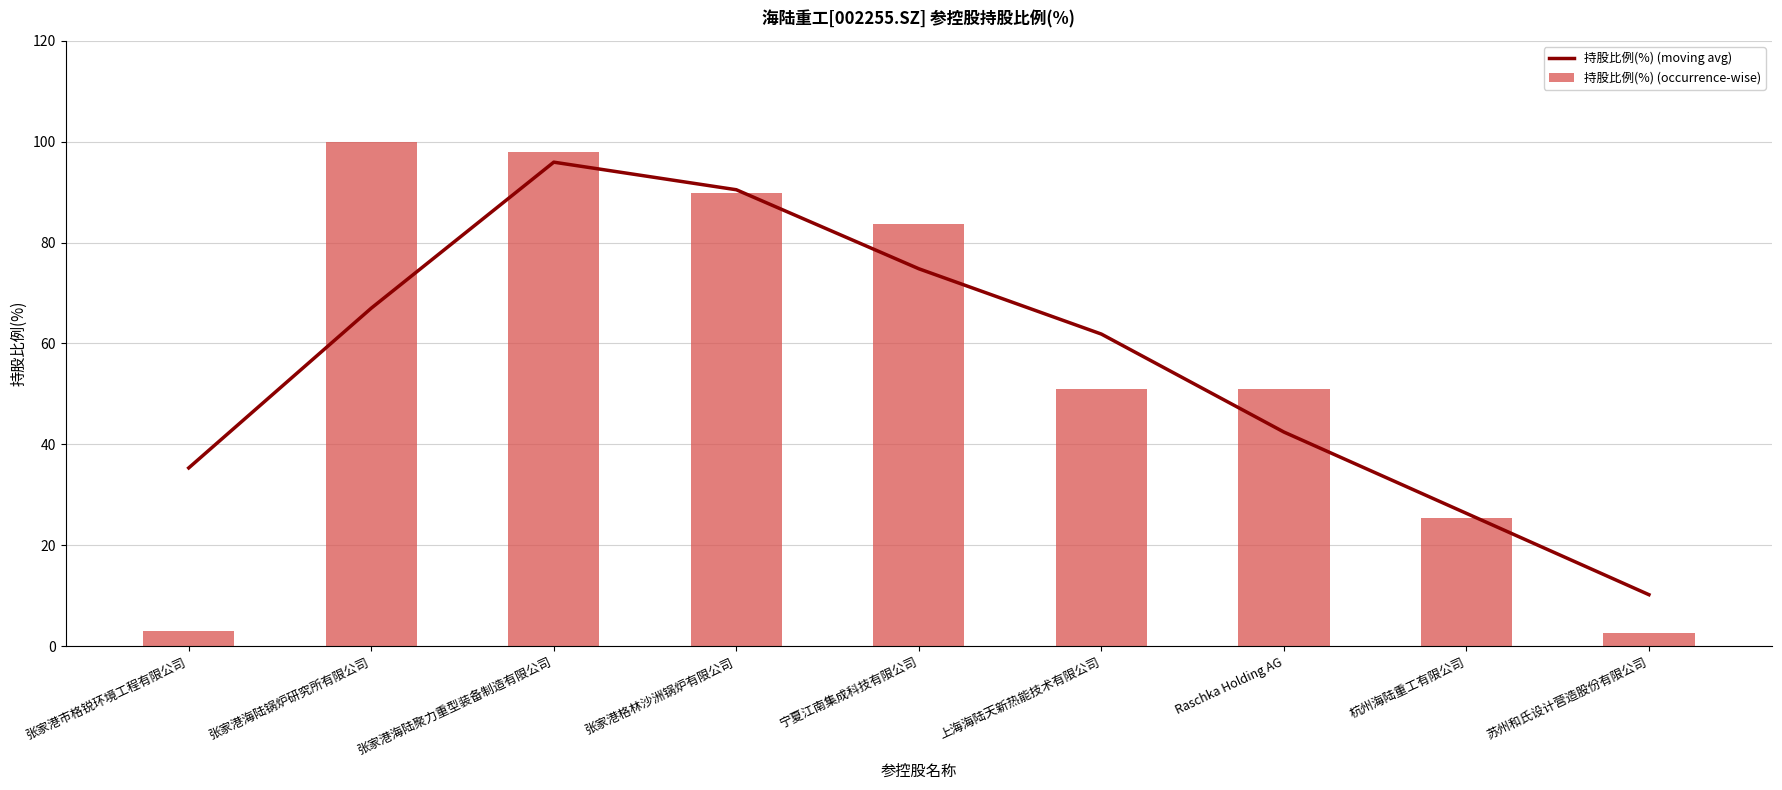

At which category is the sum across all series the highest?

张家港海陆聚力重型装备制造有限公司